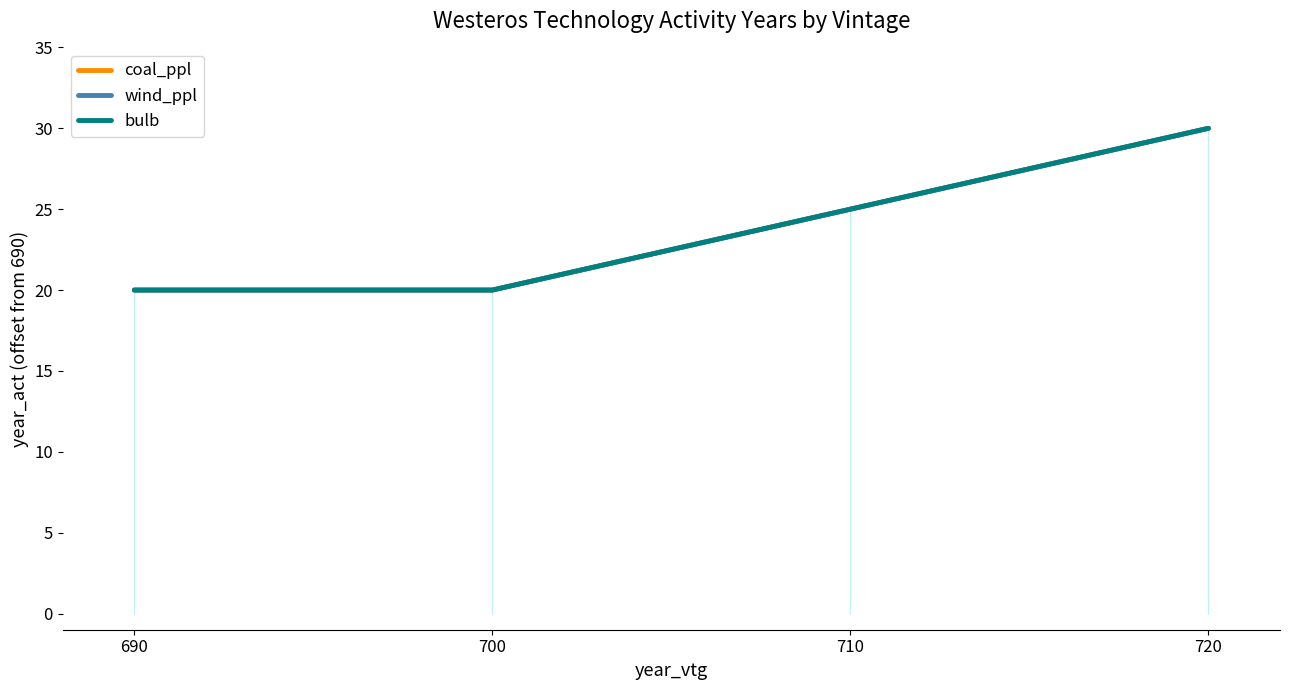

Reading left to right, transcribe all the data shown in this chart.

coal_ppl: 690=20	700=20	710=25	720=30
wind_ppl: 690=20	700=20	710=25	720=30
bulb: 690=20	700=20	710=25	720=30